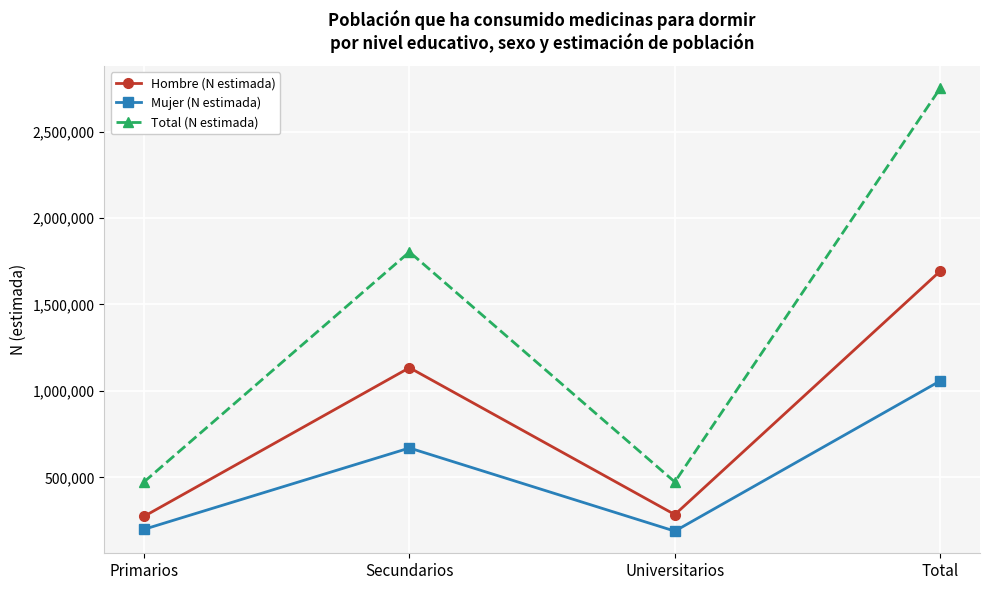

What is the sum of the Mujer (N estimada) values at Universitarios and Secundarios?

858324